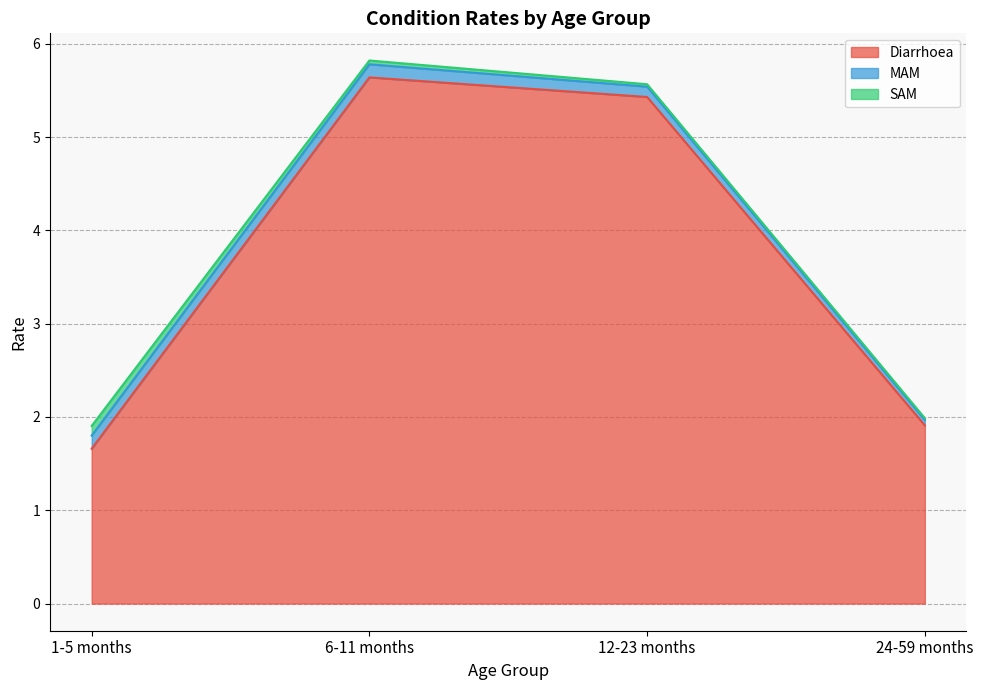

What are all the series names shown in the legend?

Diarrhoea, MAM, SAM